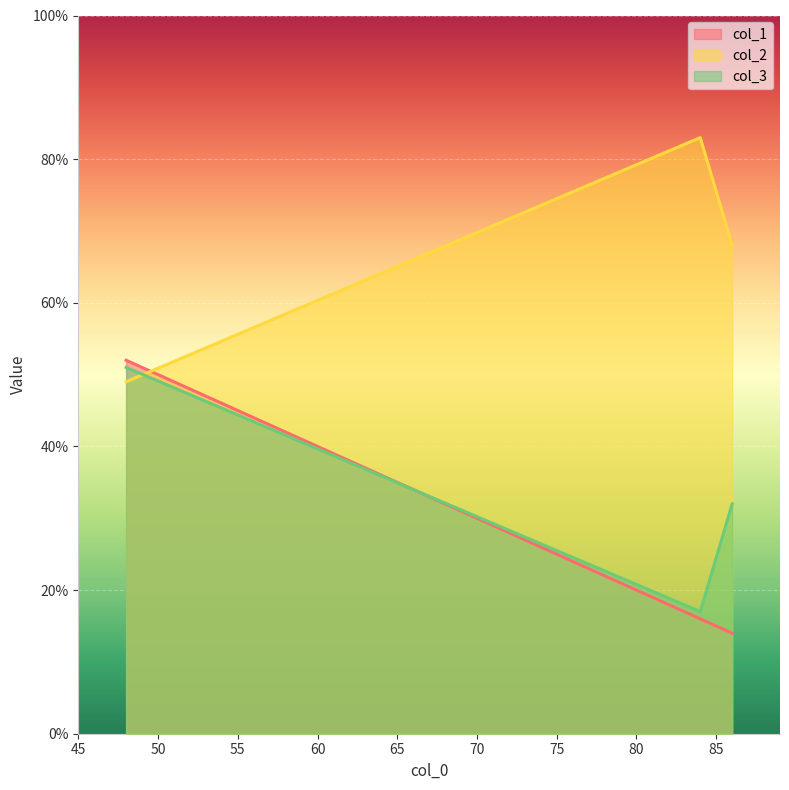

The col_3 series shows 51 at 48. True or false?

True